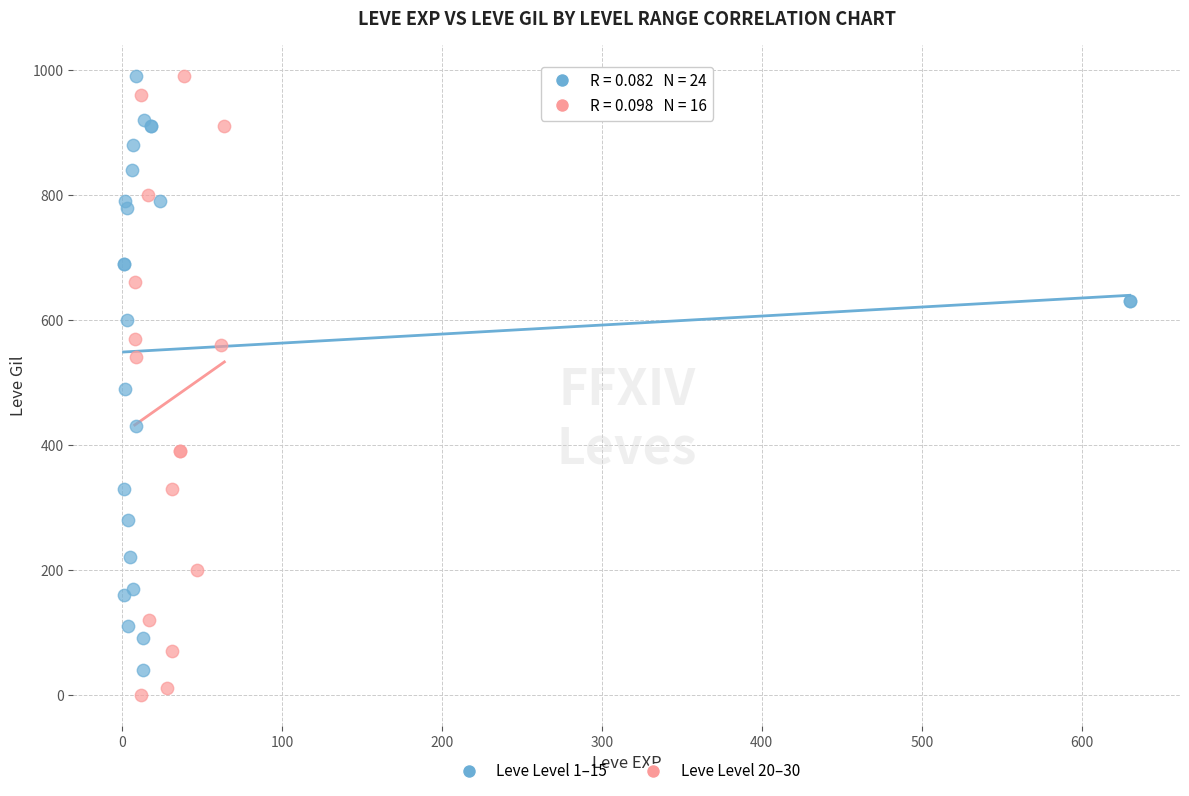

Which series has the largest Y range (max minus min)?

Leve Level 20–30